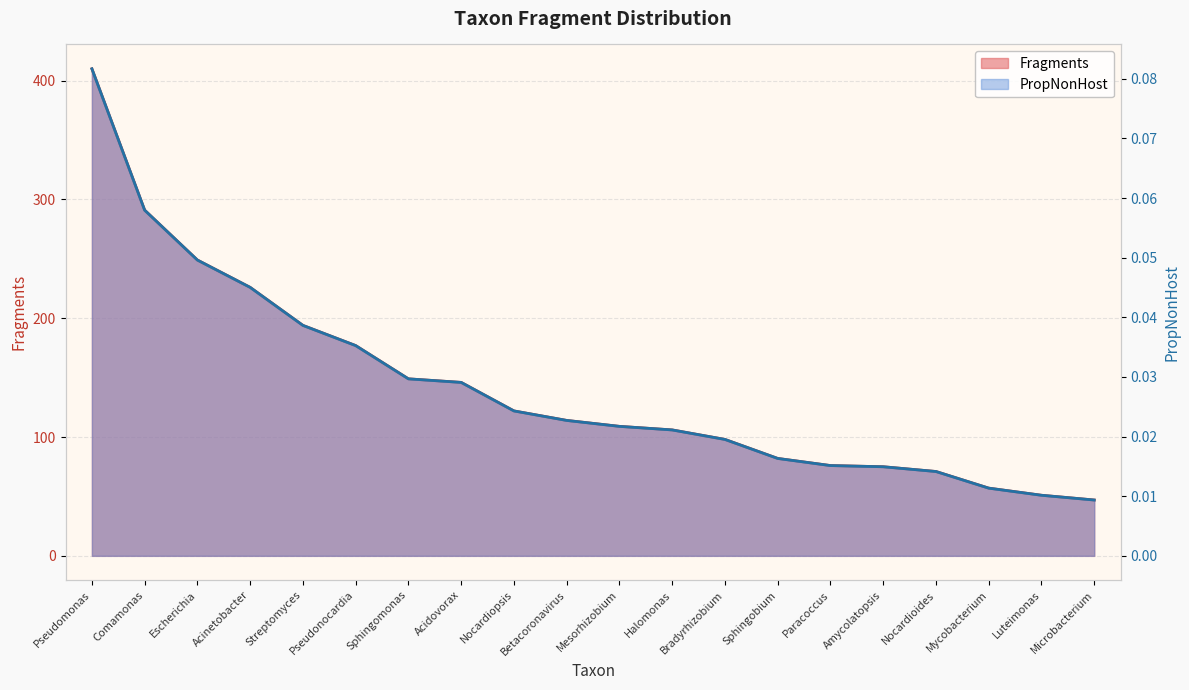

Which label corresponds to the smallest value in the chart?

Microbacterium